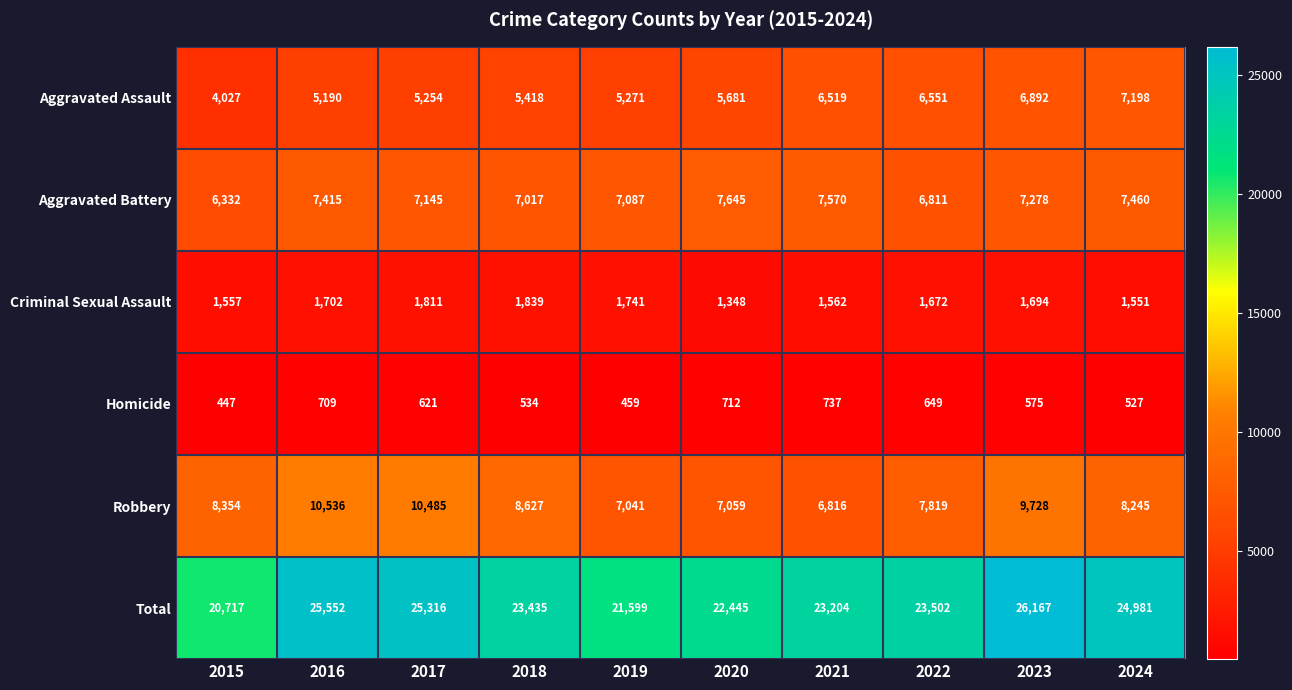

Which series has the largest range (max minus min)?

Total